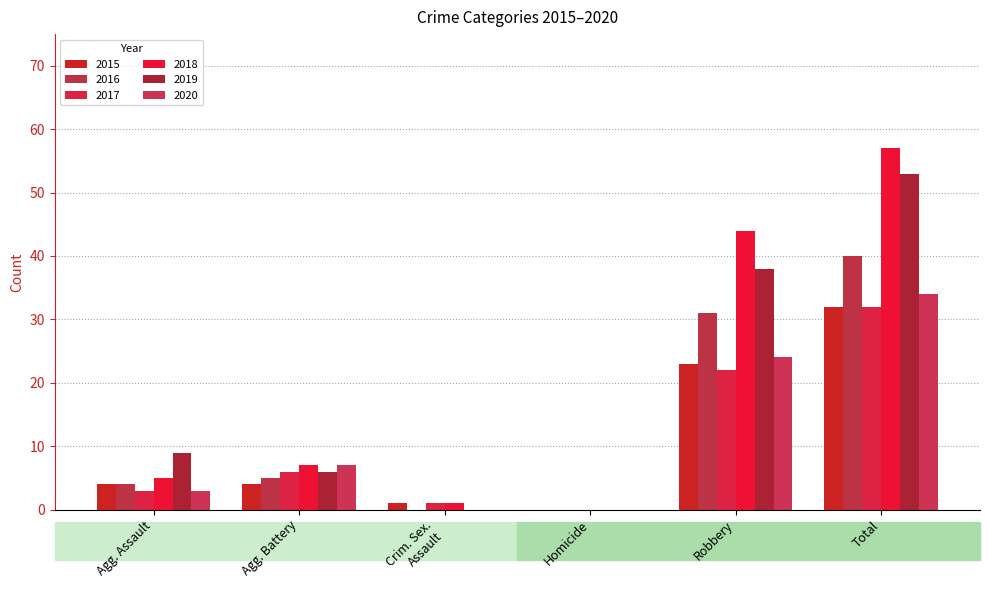

What is the label of the 1st bar from the right?

Total